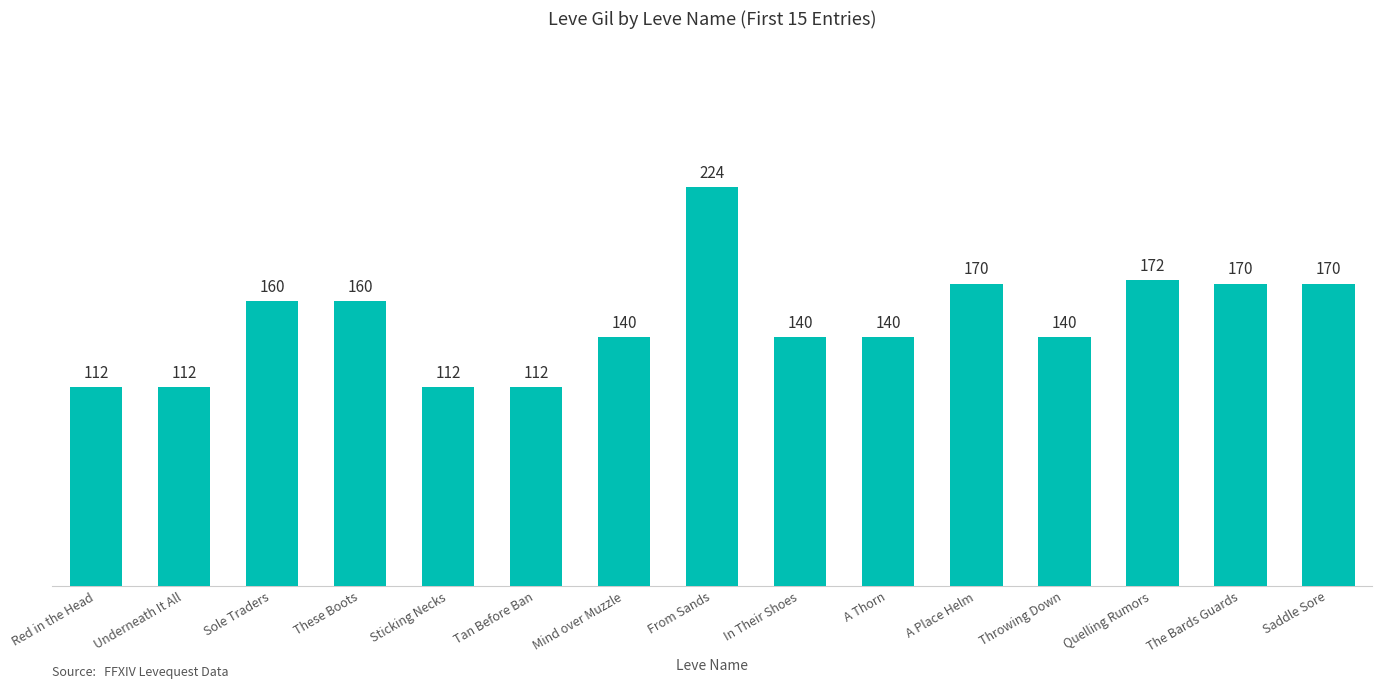

Reading left to right, what are all the values shown in this chart?

112	112	160	160	112	112	140	224	140	140	170	140	172	170	170